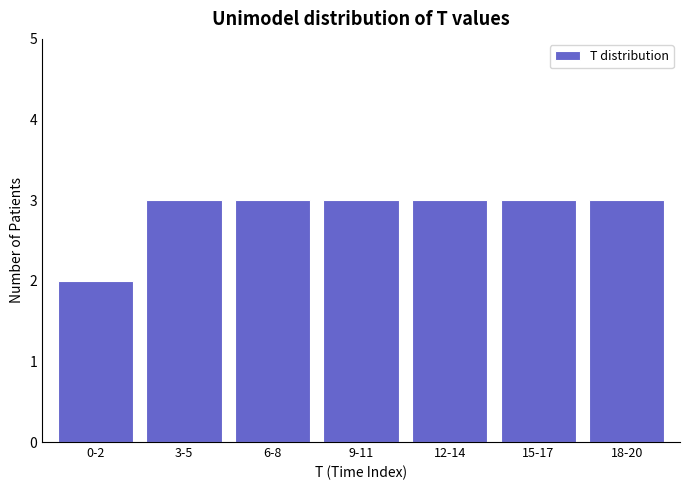

Reading left to right, list all the values displayed in this chart.

2	3	3	3	3	3	3